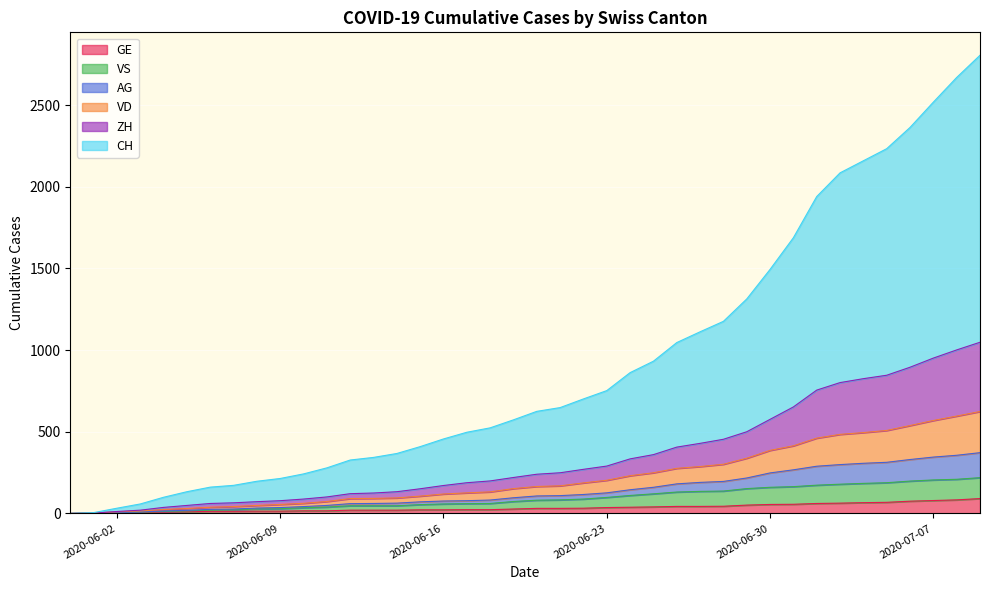

What position from the left is 2020-05-31?

1